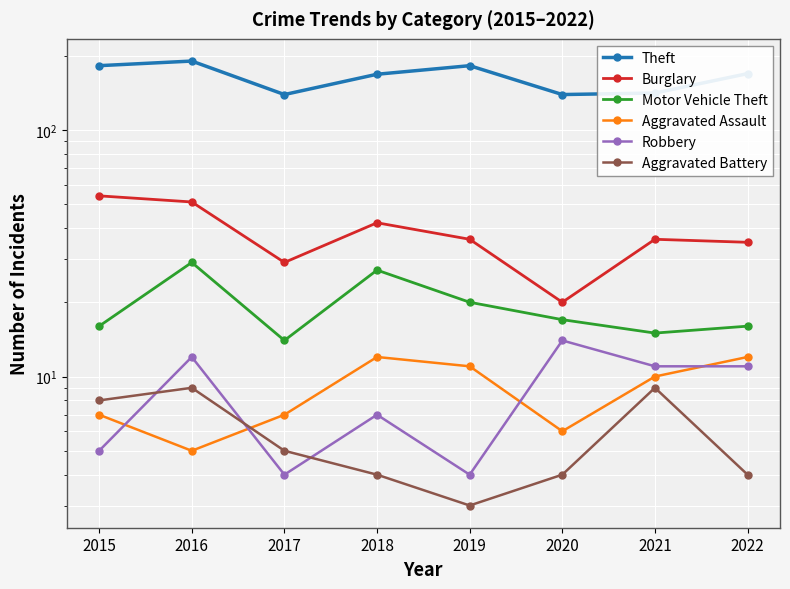

True or false: Aggravated Battery and Theft cross at least once.

False